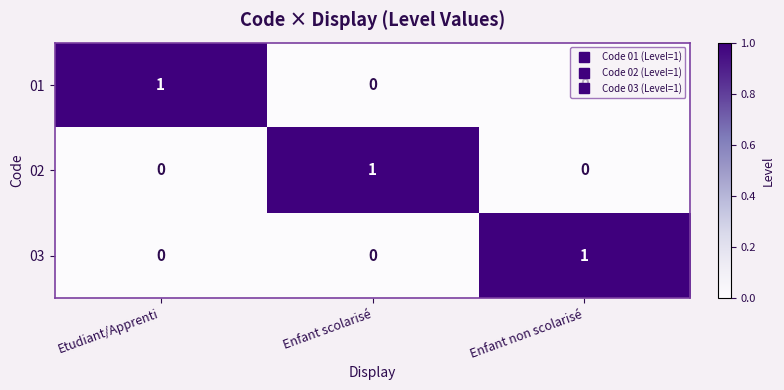

How many 02 values are between 0 and 1?

3